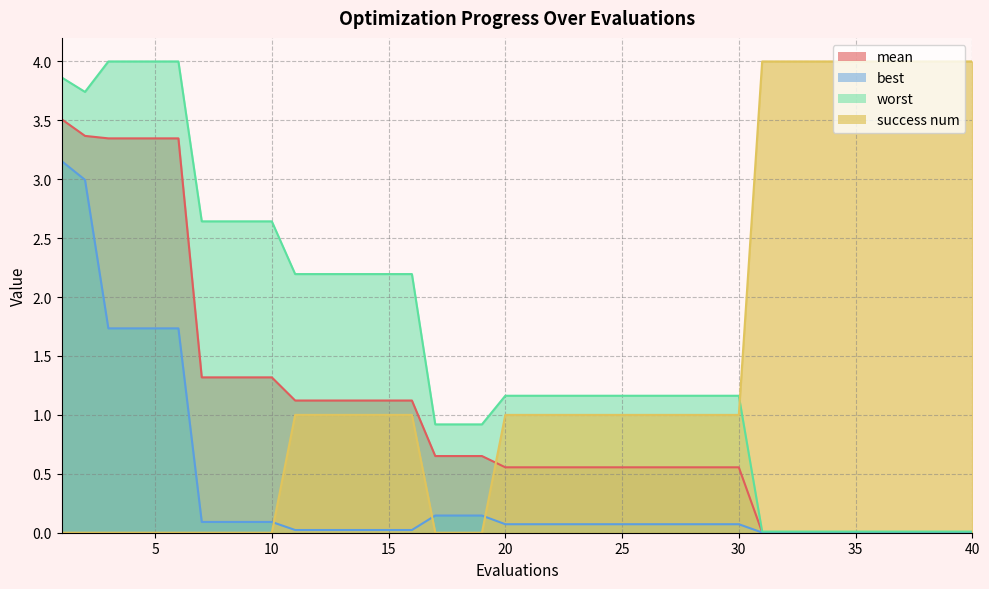

Reading right to left, list all the values displayed in this chart.

mean: 0.0	0.0	0.0	0.0	0.0	0.0	0.0	0.0	0.0	0.0	0.6	0.6	0.6	0.6	0.6	0.6	0.6	0.6	0.6	0.6	0.6	0.7	0.7	0.7	1.1	1.1	1.1	1.1	1.1	1.1	1.3	1.3	1.3	1.3	3.3	3.3	3.3	3.3	3.4	3.5
best: 0.0	0.0	0.0	0.0	0.0	0.0	0.0	0.0	0.0	0.0	0.1	0.1	0.1	0.1	0.1	0.1	0.1	0.1	0.1	0.1	0.1	0.1	0.1	0.1	0.0	0.0	0.0	0.0	0.0	0.0	0.1	0.1	0.1	0.1	1.7	1.7	1.7	1.7	3.0	3.2
worst: 0.0	0.0	0.0	0.0	0.0	0.0	0.0	0.0	0.0	0.0	1.2	1.2	1.2	1.2	1.2	1.2	1.2	1.2	1.2	1.2	1.2	0.9	0.9	0.9	2.2	2.2	2.2	2.2	2.2	2.2	2.6	2.6	2.6	2.6	4.0	4.0	4.0	4.0	3.7	3.9
success num: 4.0	4.0	4.0	4.0	4.0	4.0	4.0	4.0	4.0	4.0	1.0	1.0	1.0	1.0	1.0	1.0	1.0	1.0	1.0	1.0	1.0	0.0	0.0	0.0	1.0	1.0	1.0	1.0	1.0	1.0	0.0	0.0	0.0	0.0	0.0	0.0	0.0	0.0	0.0	0.0